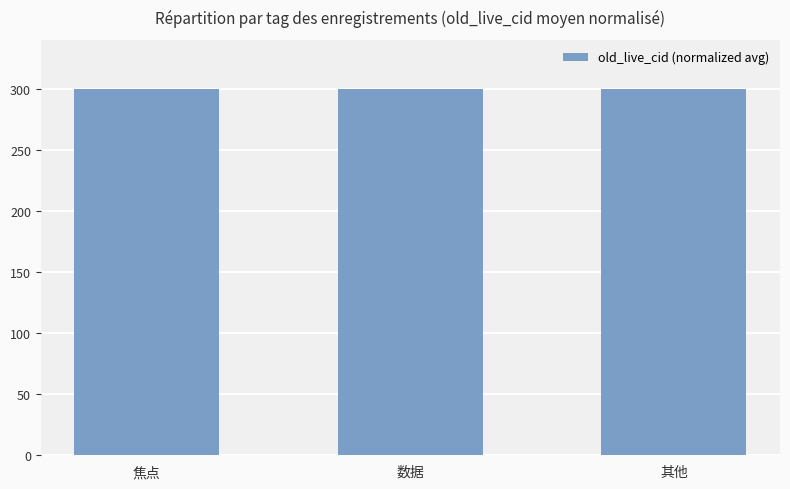

The value at 焦点 is 300.0. True or false?

True